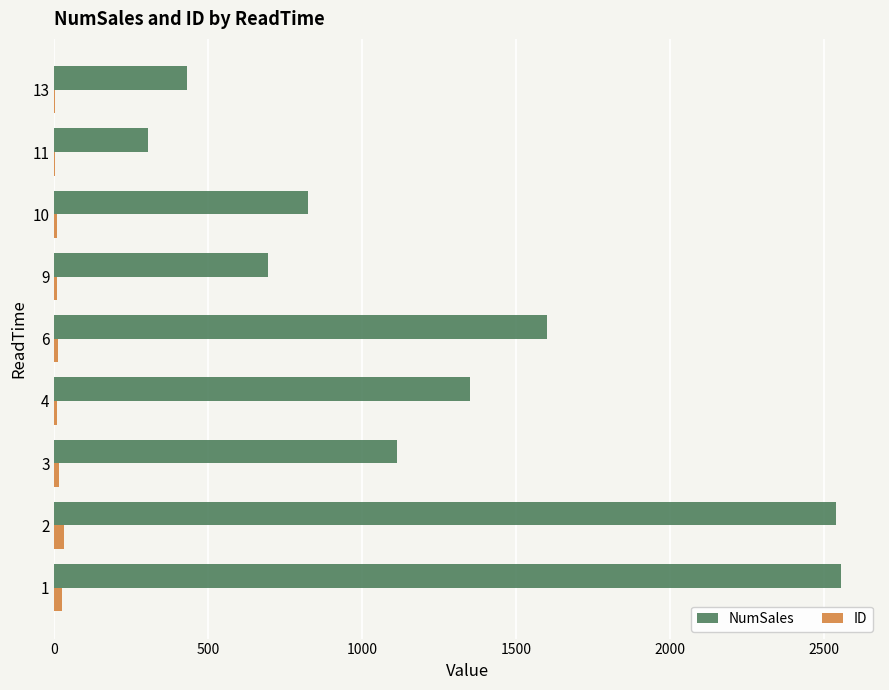

What is the average value of the ID series?

12